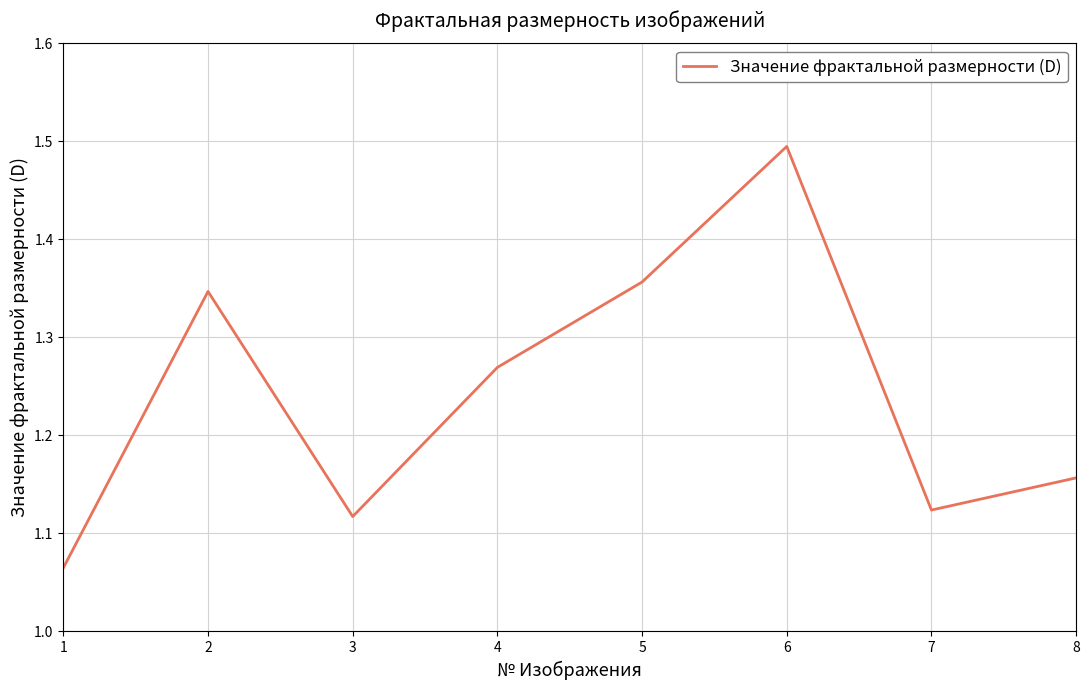

List the labels in order of value, smallest first.

1, 3, 7, 8, 4, 2, 5, 6